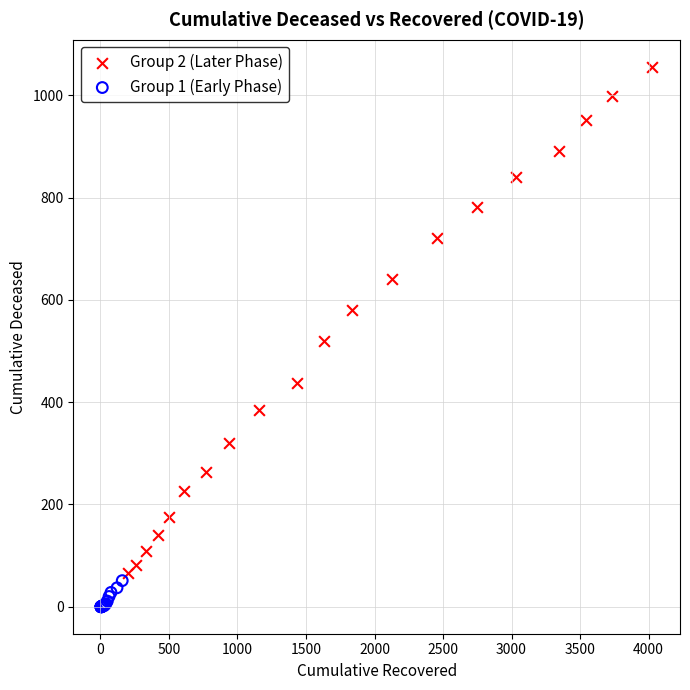

Which series reaches the maximum Y coordinate?

Group 2 (Later Phase)